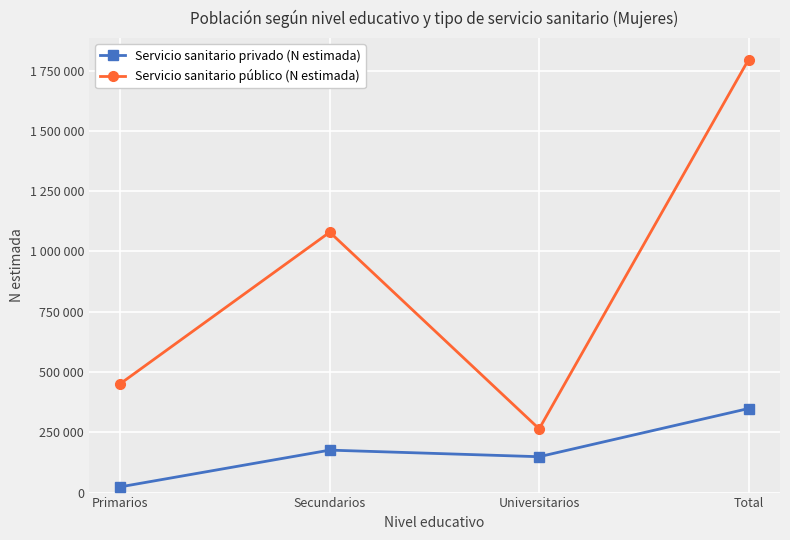

Count the Servicio sanitario público (N estimada) values in the range 451595 to 1795679.

3